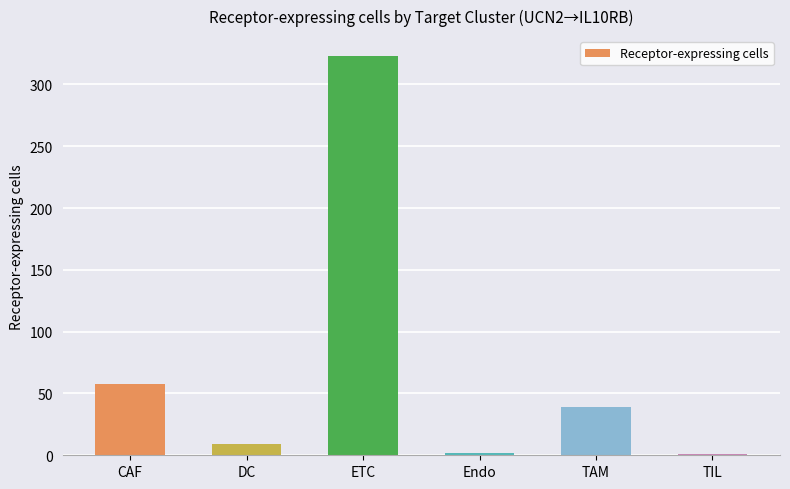

Approximately how many times larger is the value at CAF compared to TAM?

1.5